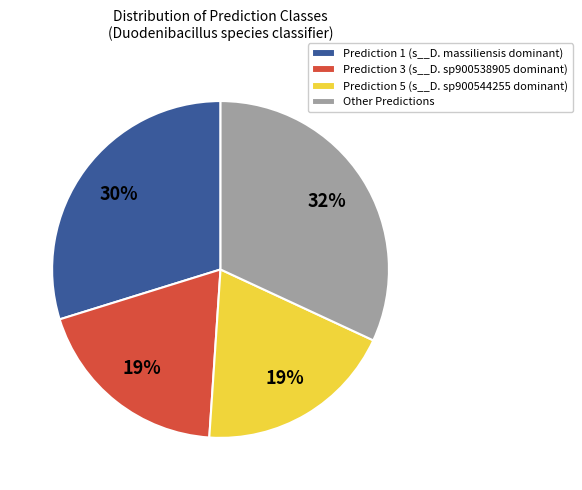

How many slices are in this pie chart?

4